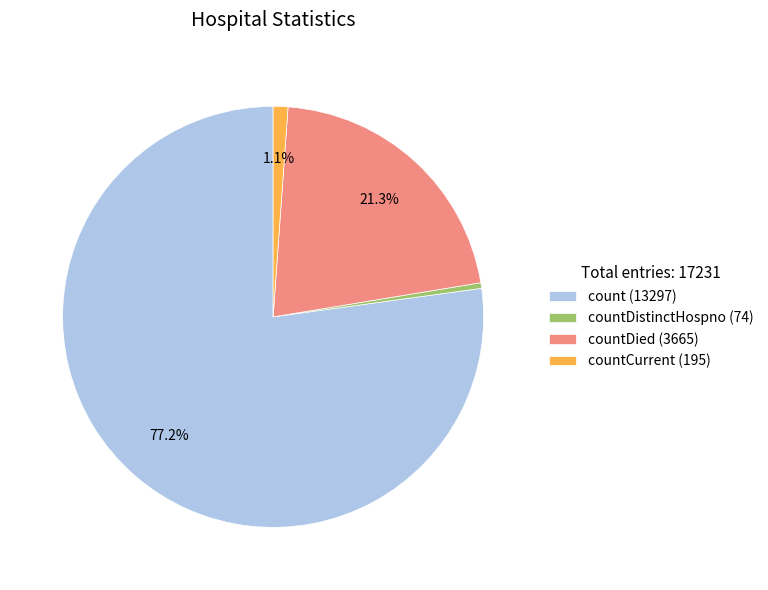

Rank the categories by value from lowest to highest.

countDistinctHospno (74), countCurrent (195), countDied (3665), count (13297)